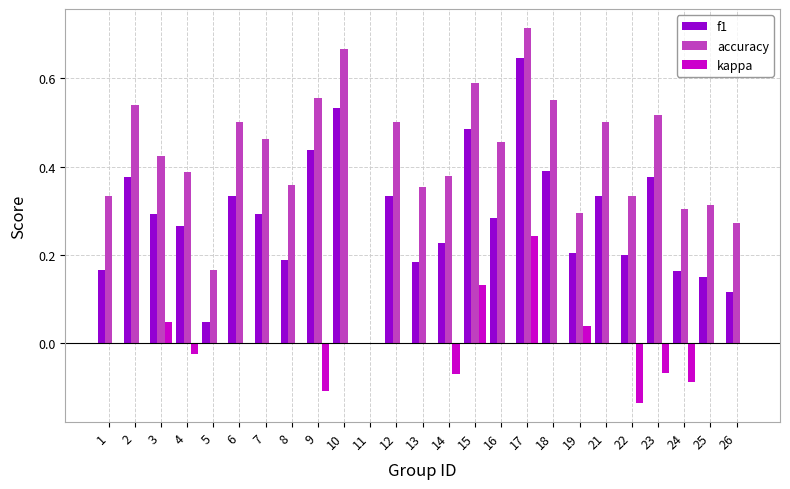

At which category is the sum across all series the highest?

17